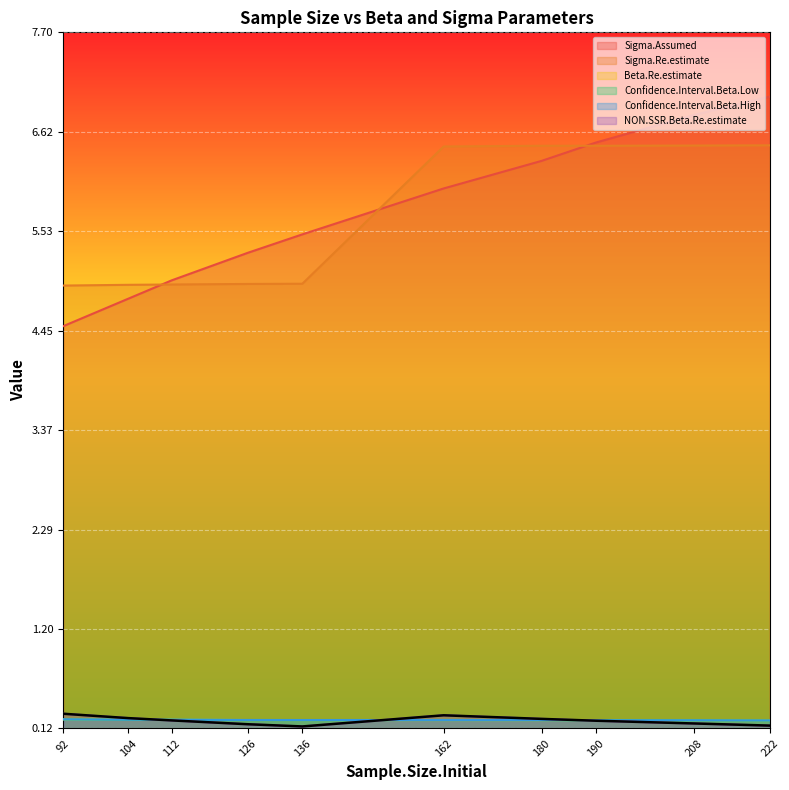

Which series has the largest range (max minus min)?

Sigma.Assumed